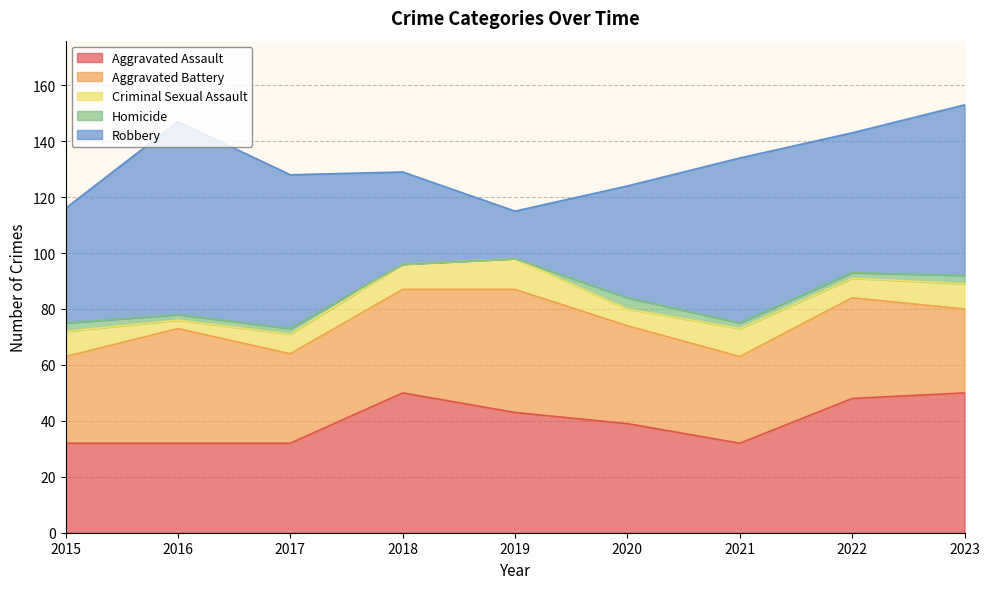

Between 2016 and 2017, which is larger?

2016